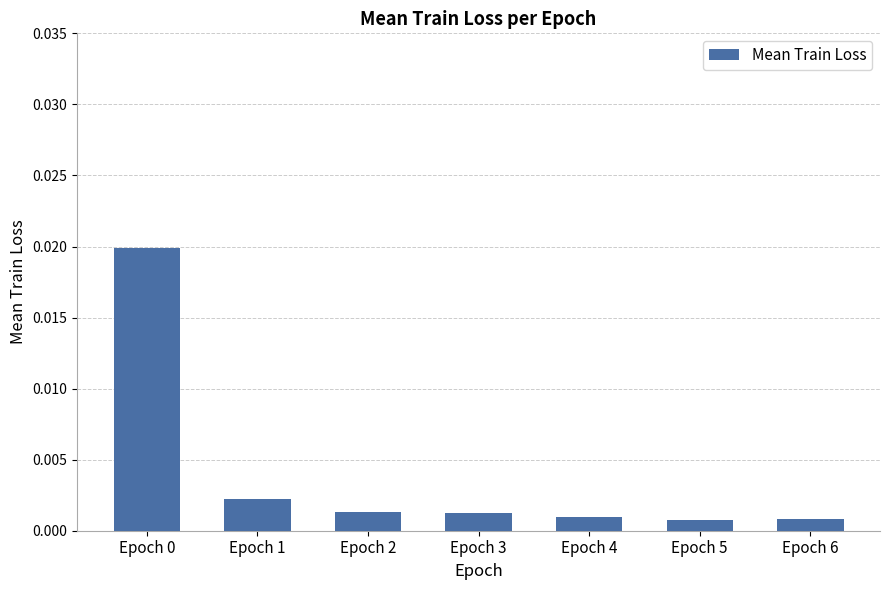

How many bars are there in total?

7